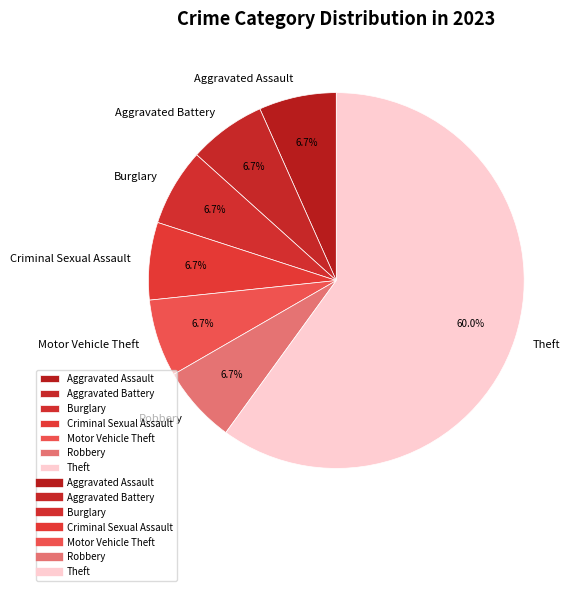

To the nearest percent, what is the difference between the largest and smallest slice percentages?

53%